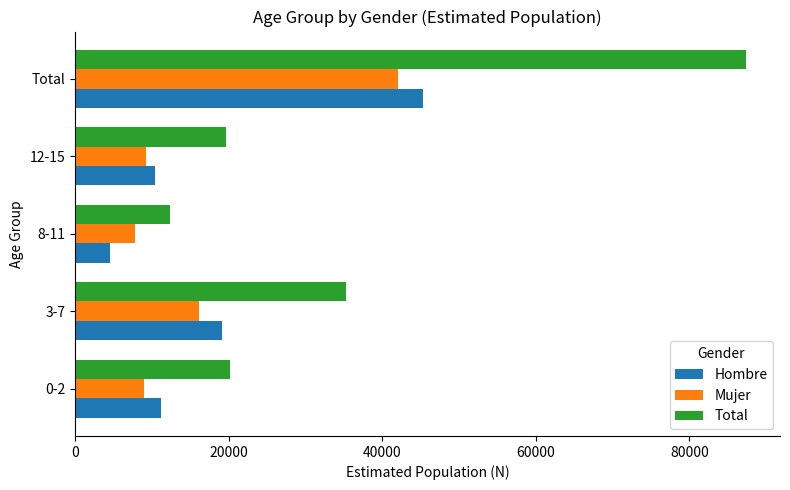

Which category has the highest value in the Hombre series?

Total